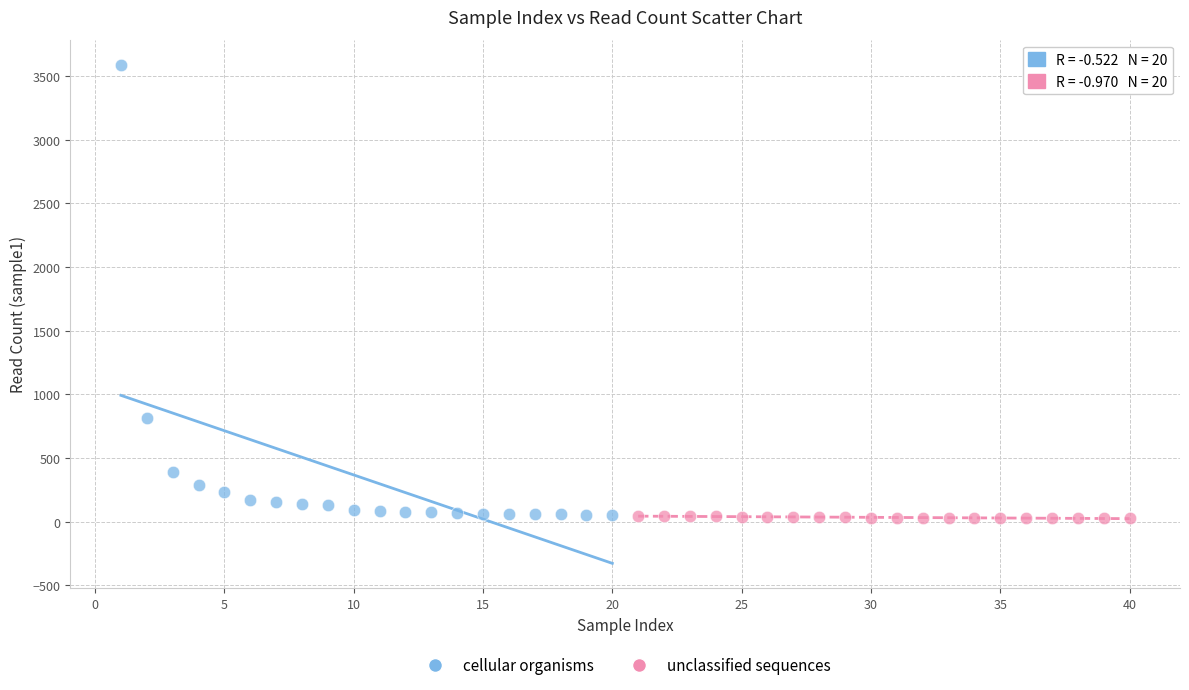

Which series contains the highest Y value?

cellular organisms